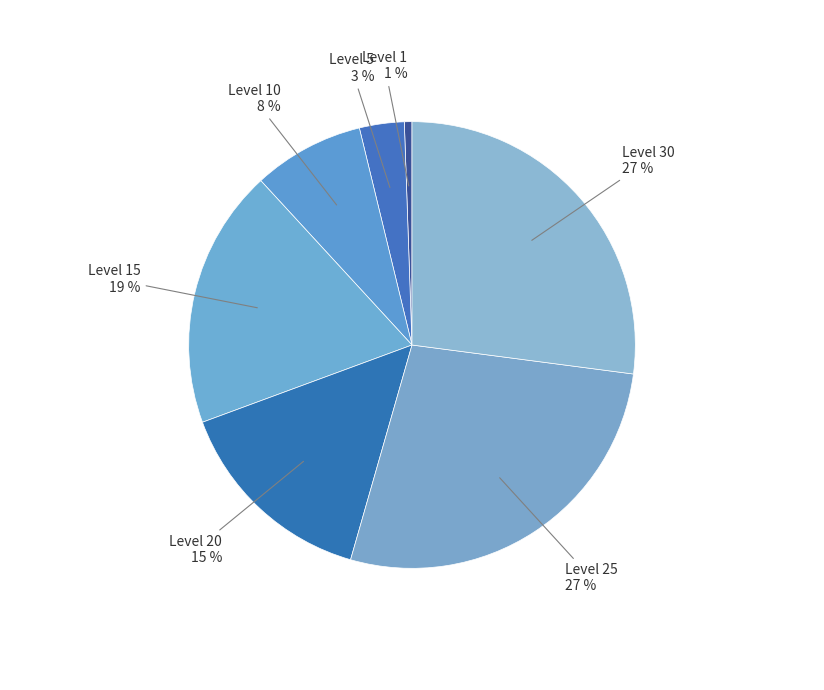

To the nearest percent, what portion does Level 15 represent?

19%